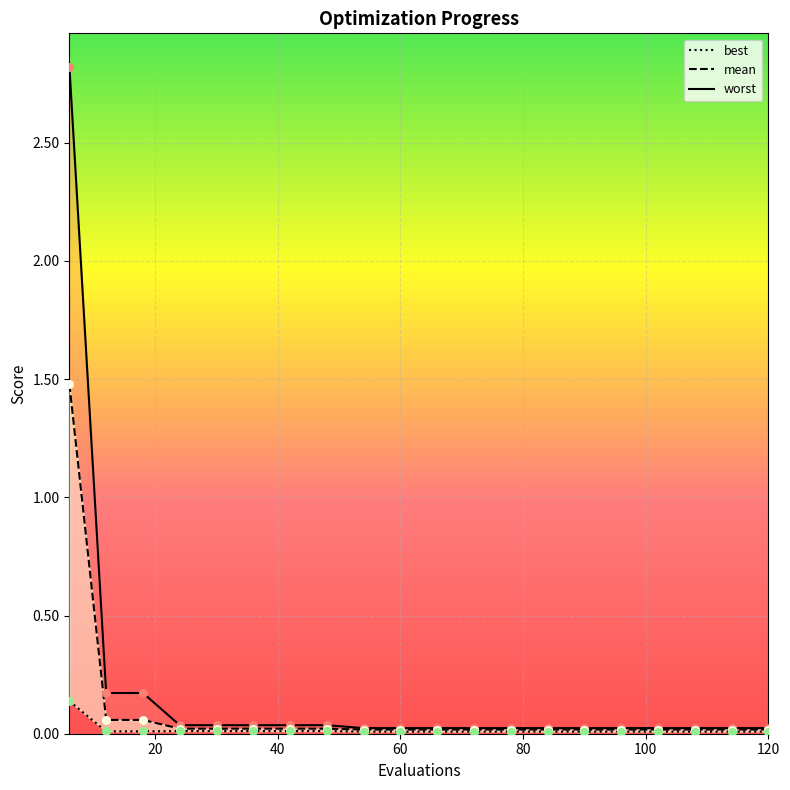

What are all the series names shown in the legend?

mean, best, worst